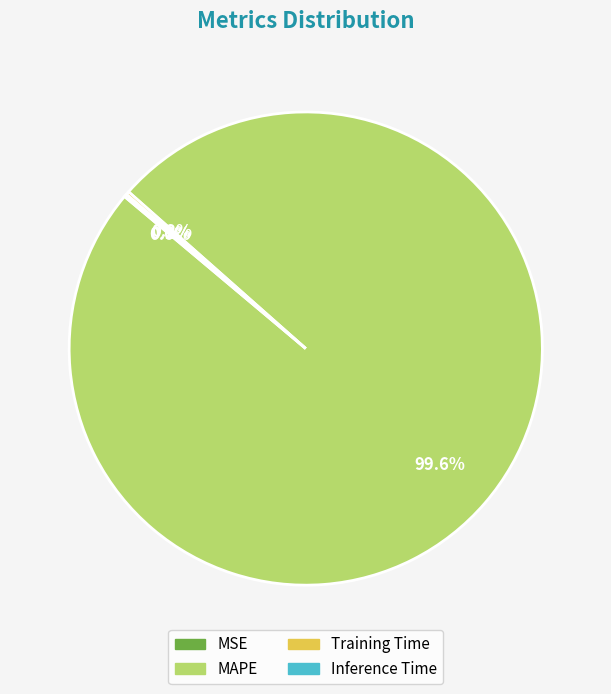

Which category has the biggest portion of the pie?

MAPE